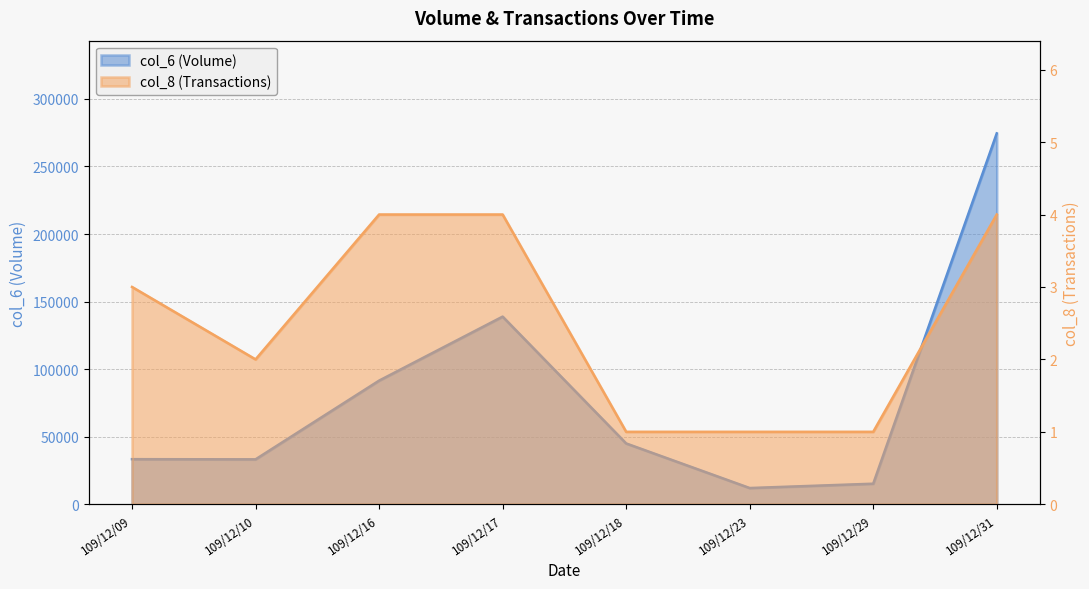

At which label does col_8 first exceed 3?

109/12/16